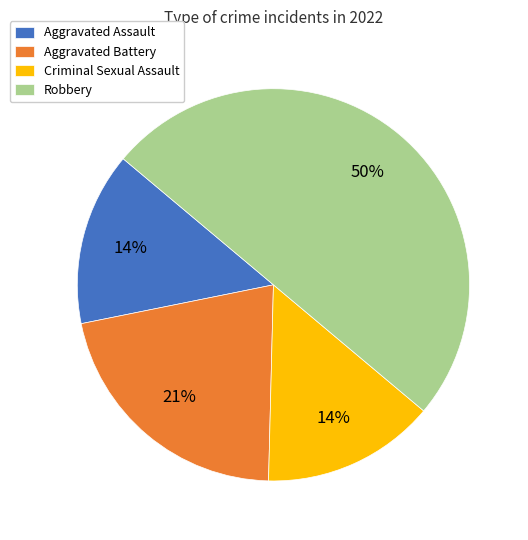

Which category has the biggest portion of the pie?

Robbery